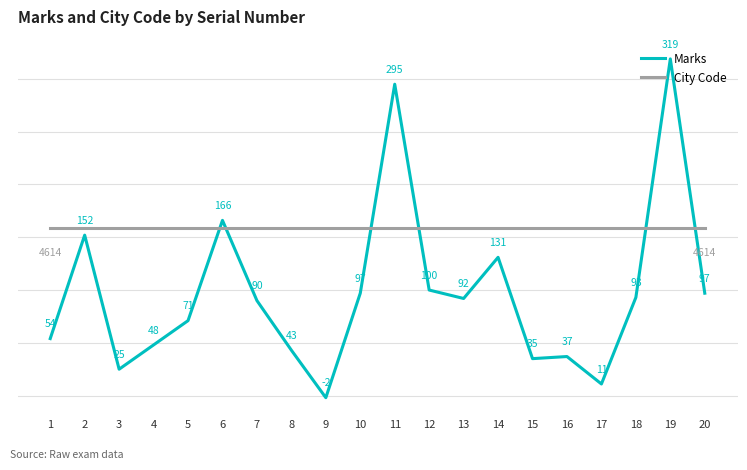

How many data points in Marks are above 92?

9